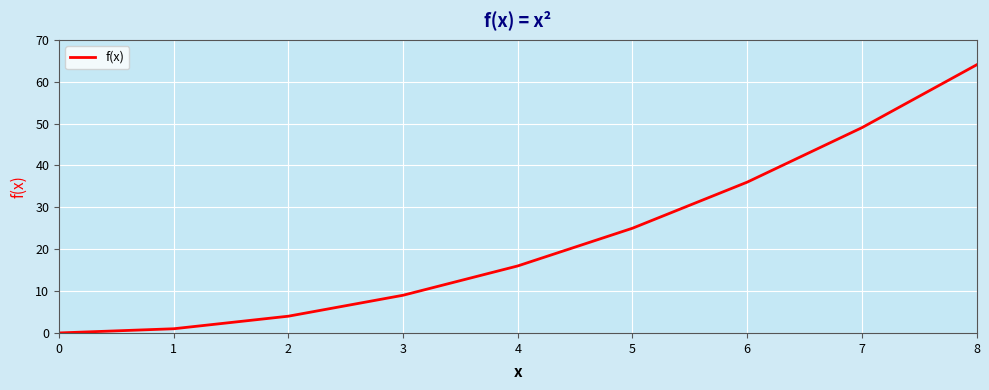

The value at 0 is -25. True or false?

False